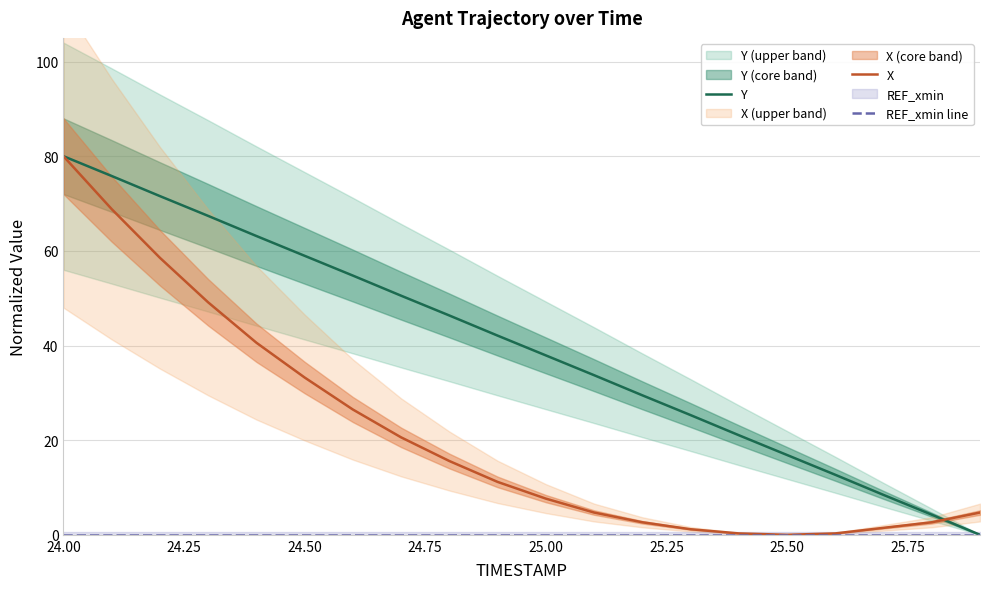

Which category has the highest value in the Y series?

24.00